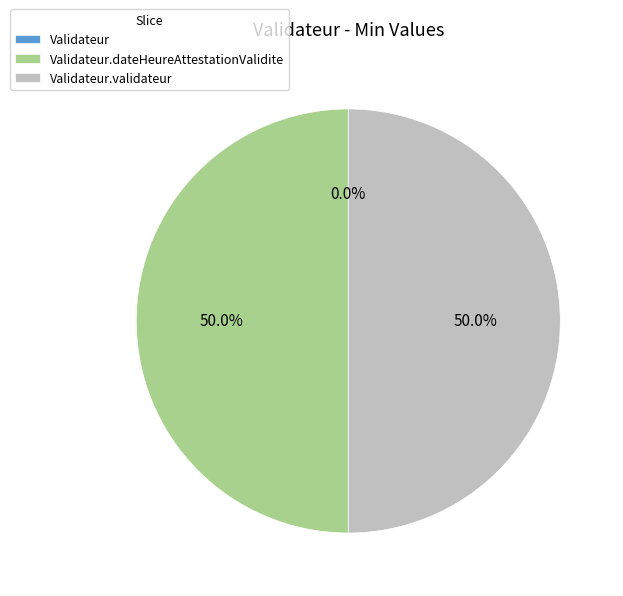

Does any single category account for the majority?

No